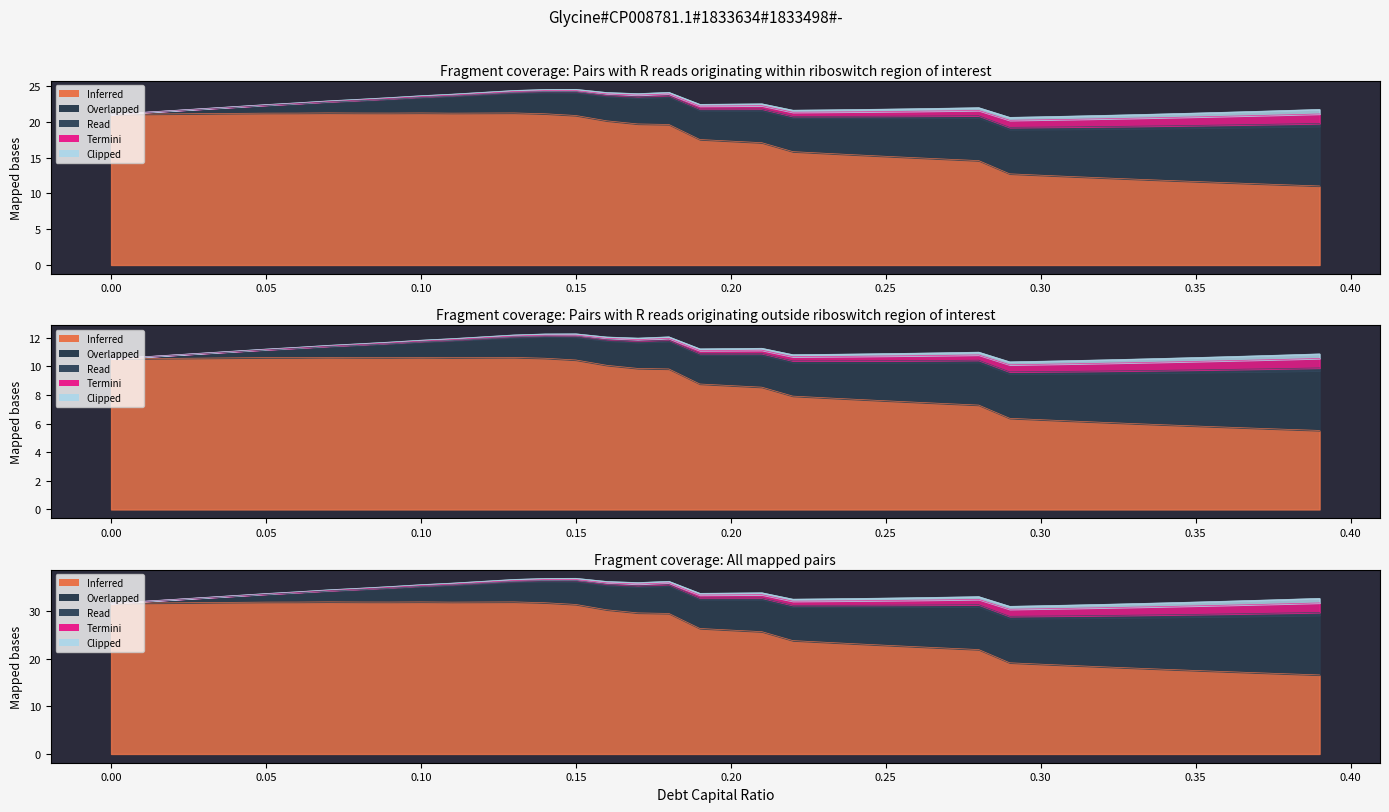

What is the label of the 24th point from the right?

0.16